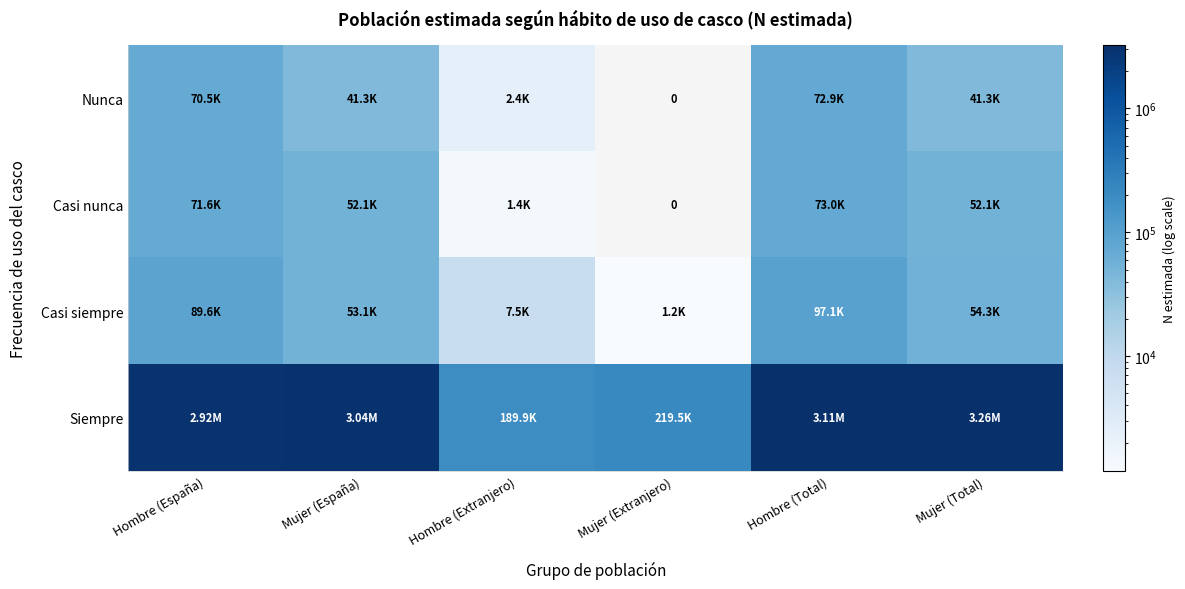

The Siempre series shows 3113523 at Hombre (Total). True or false?

True